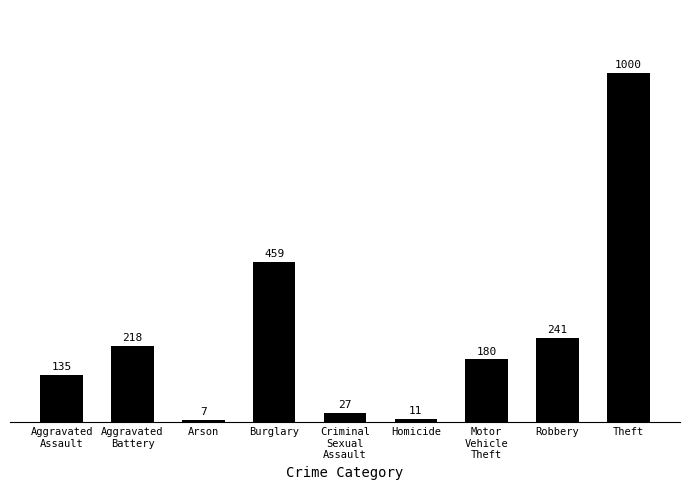

What position from the right is Aggravated
Battery?

8